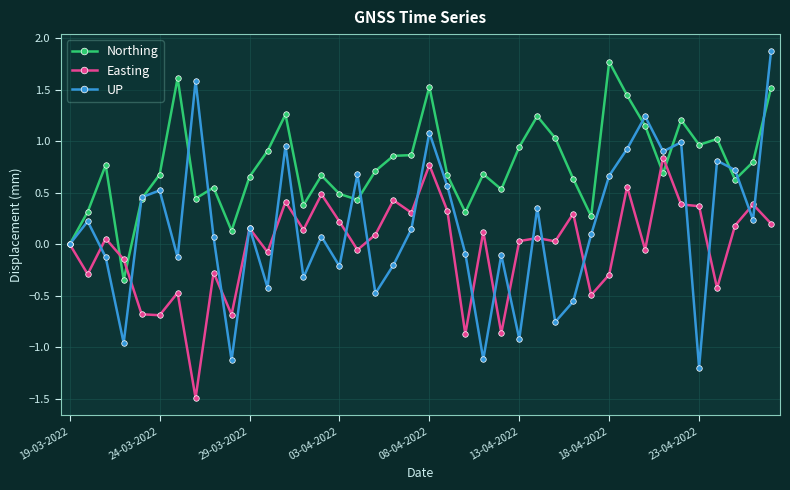

Which series has the widest spread of values?

UP